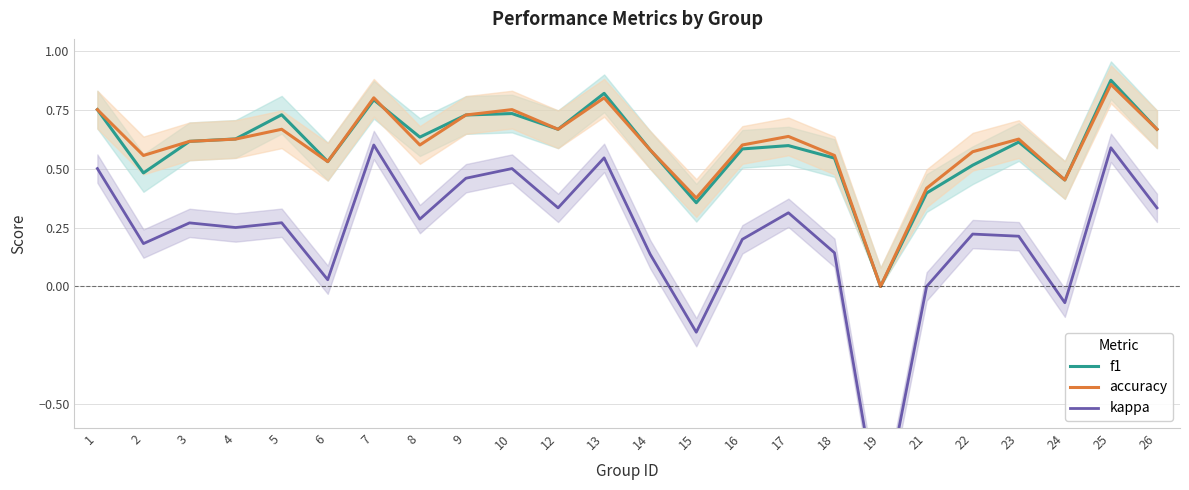

How many intersections are there between f1 and accuracy?

1